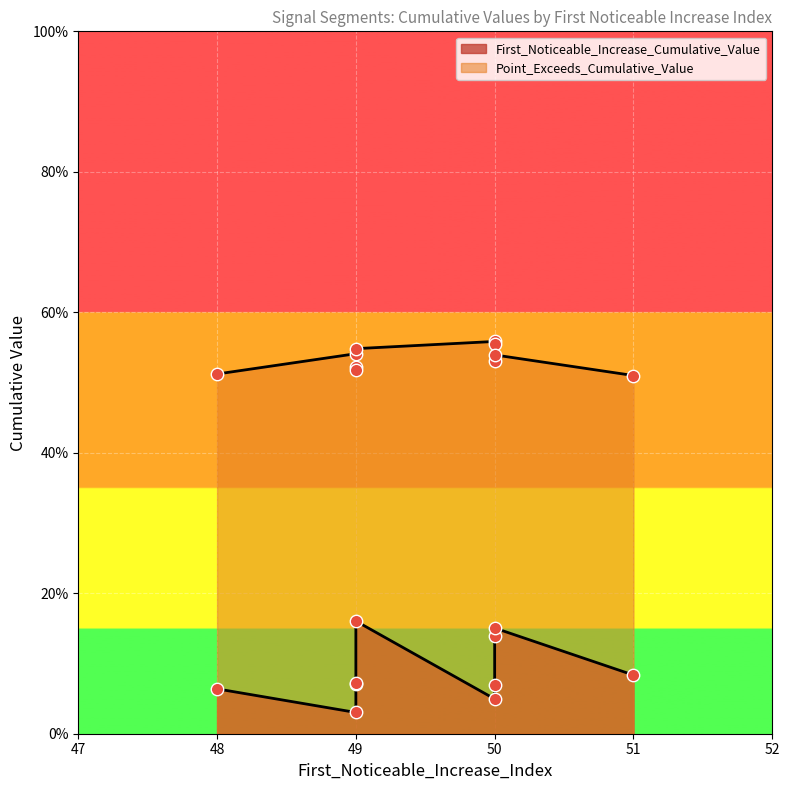

Which series has the largest Y range (max minus min)?

First_Noticeable_Increase_Cumulative_Value